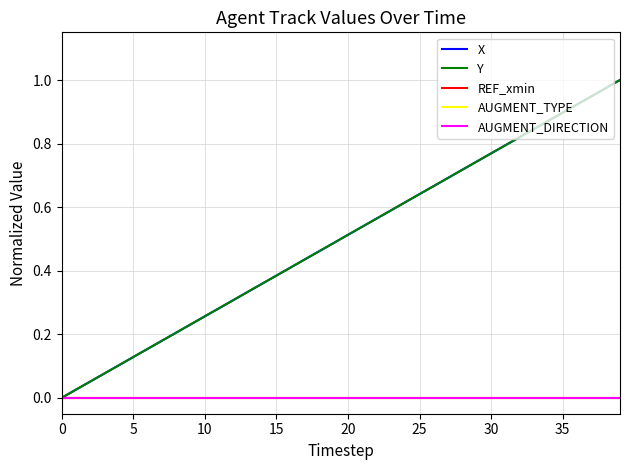

True or false: REF_xmin and Y intersect in this chart.

False